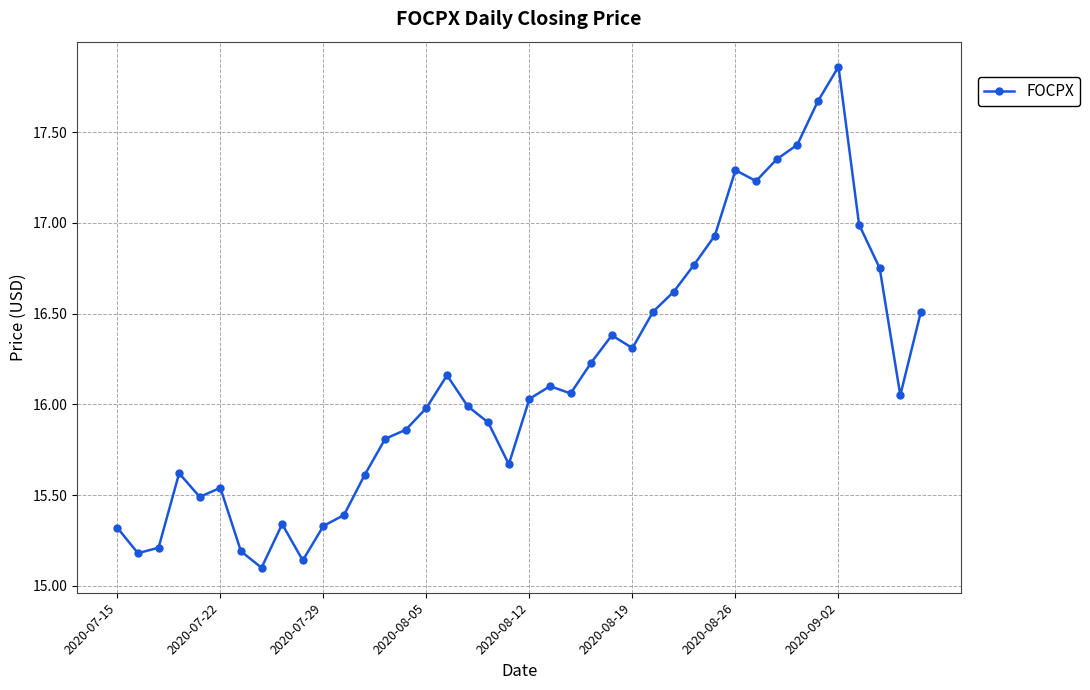

What is the difference between the maximum and minimum values?

2.8